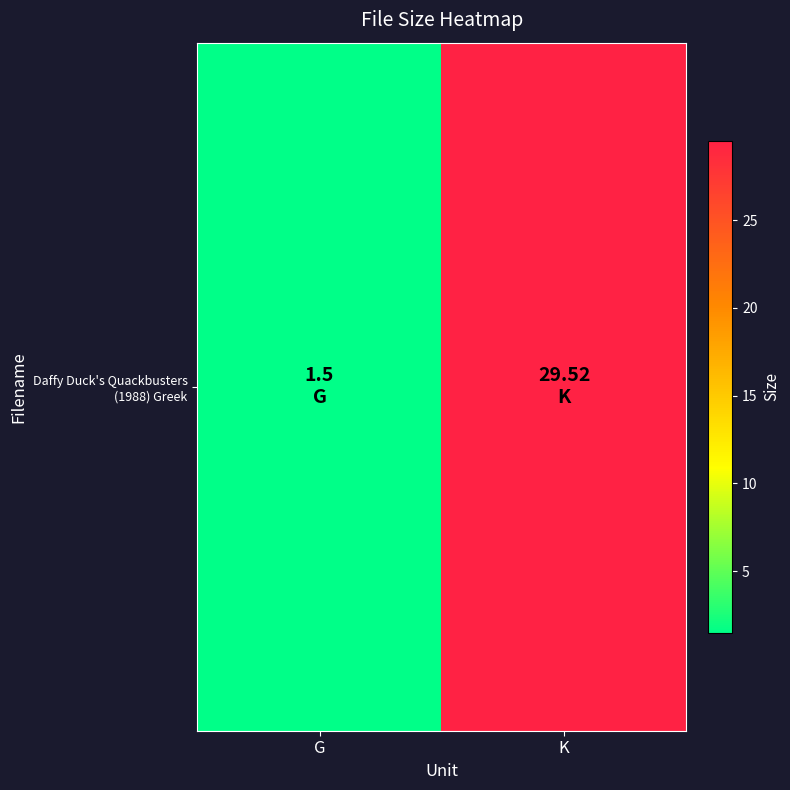

Which has a higher value, G or K?

K